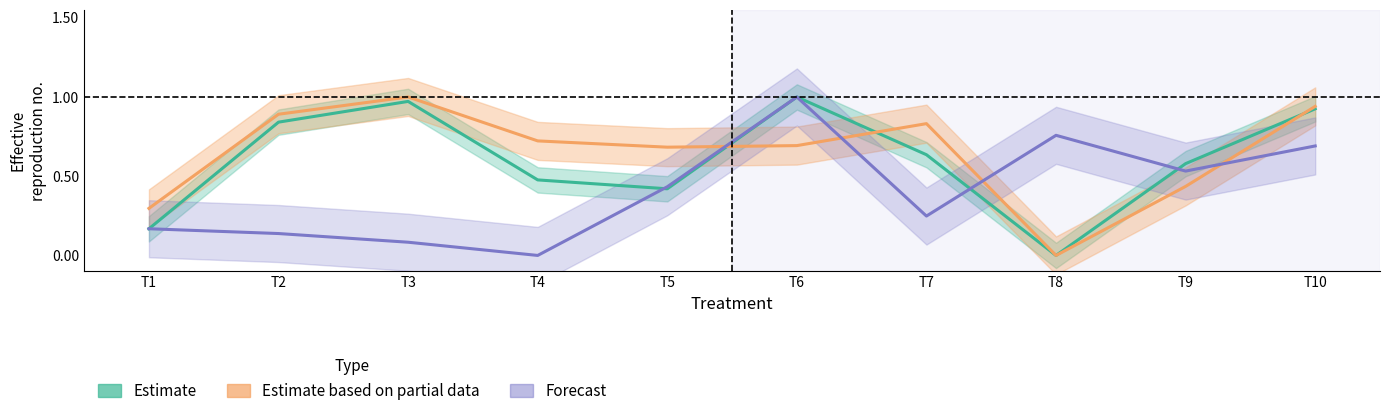

True or false: Estimate based on partial data (HIGH after) has more than 1 points higher than both neighbors.

True